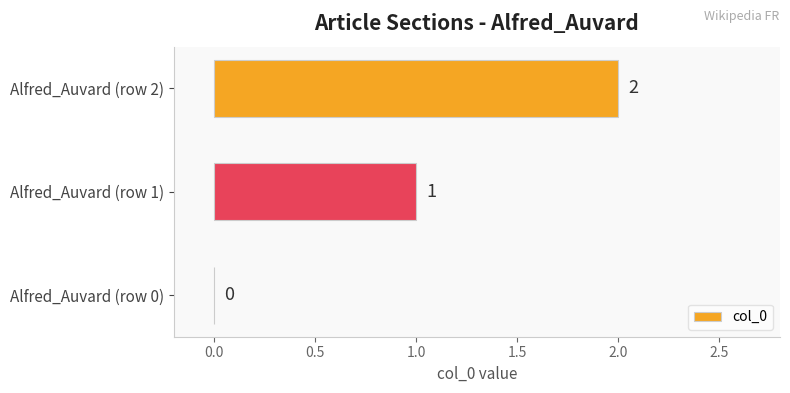

At which label is the value closest to 1?

Alfred_Auvard (row 1)